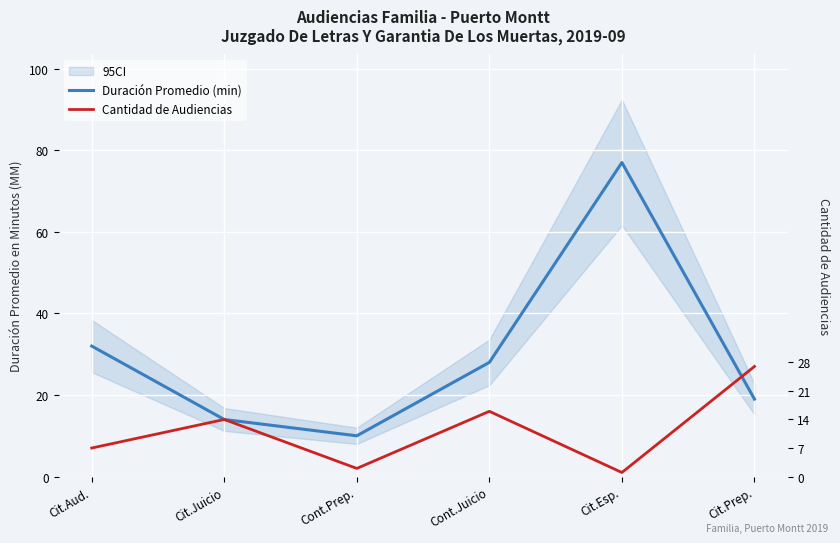

Reading left to right, list all the values displayed in this chart.

Duración Promedio (min): 32	14	10	28	77	19
Cantidad de Audiencias: 7	14	2	16	1	27